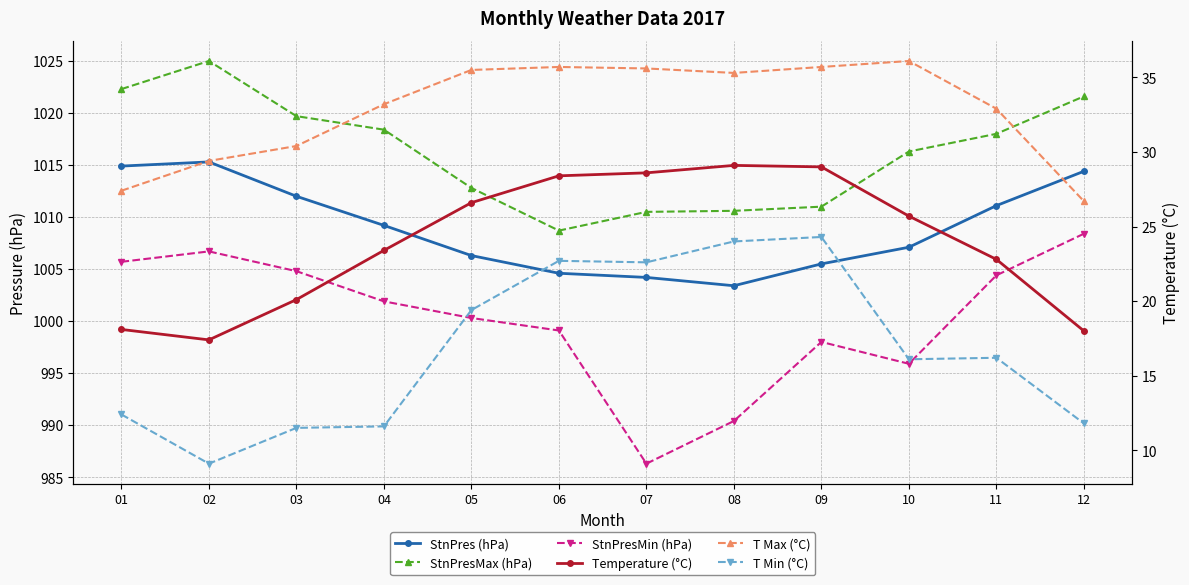

Between 12 and 08, which is larger?

12